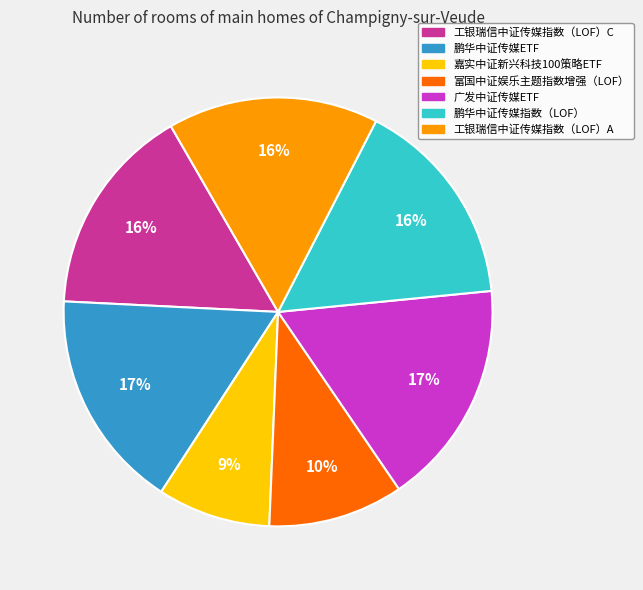

Which has a higher value, 鹏华中证传媒ETF or 工银瑞信中证传媒指数（LOF）C?

鹏华中证传媒ETF